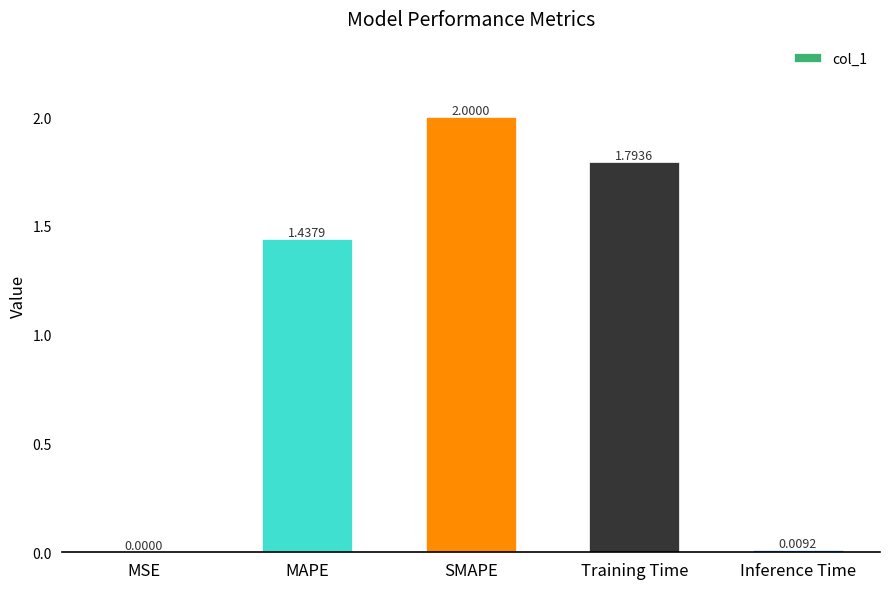

At which label does the data first exceed 1?

MAPE